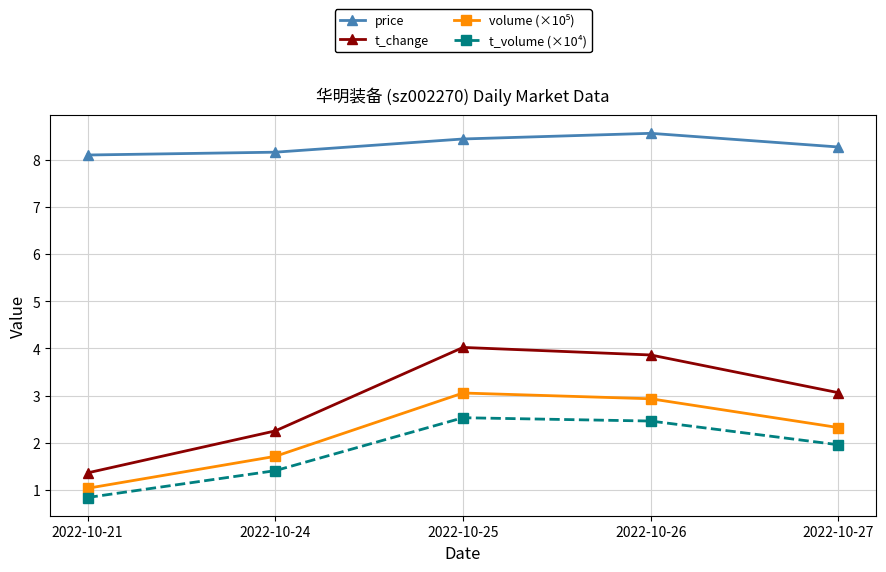

What is the value of the t_volume (×10⁴) point at the 3rd from the left?

2.5